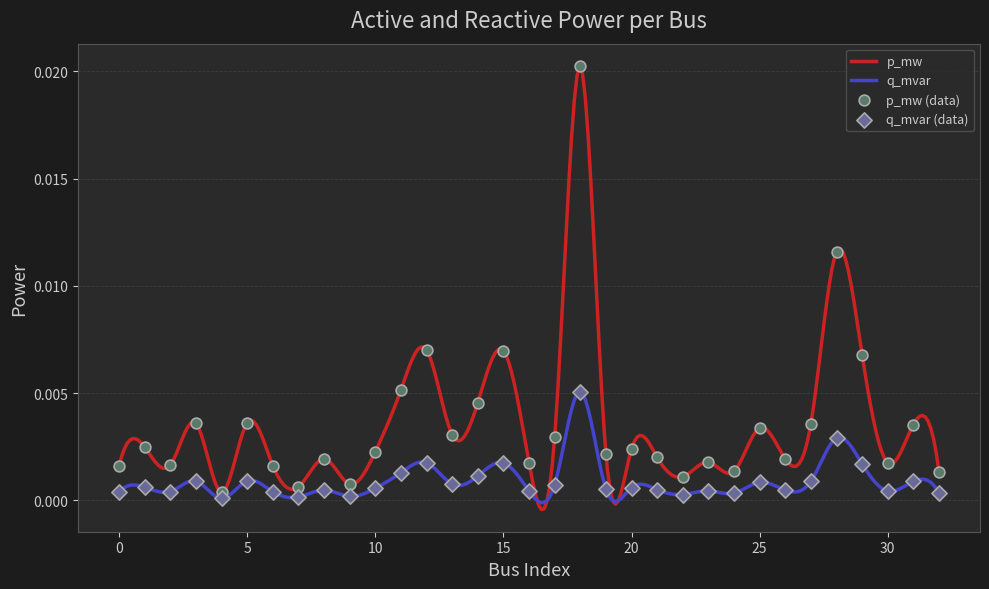

What are all the series names shown in the legend?

p_mw, q_mvar